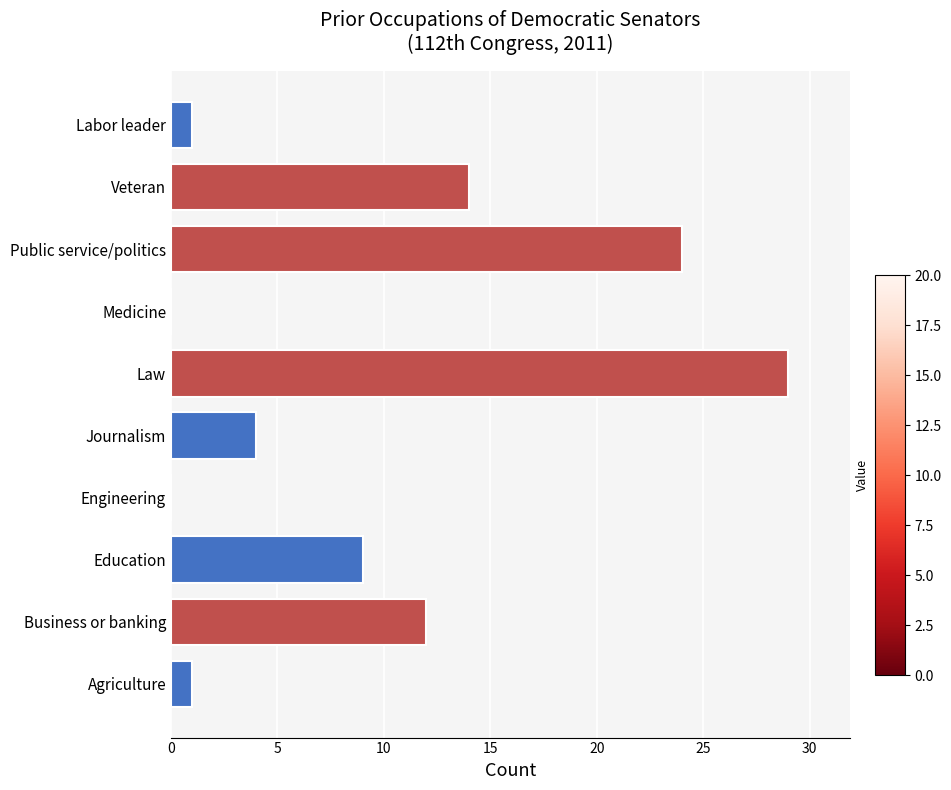

Approximately how many times larger is the value at Journalism compared to Veteran?

0.3